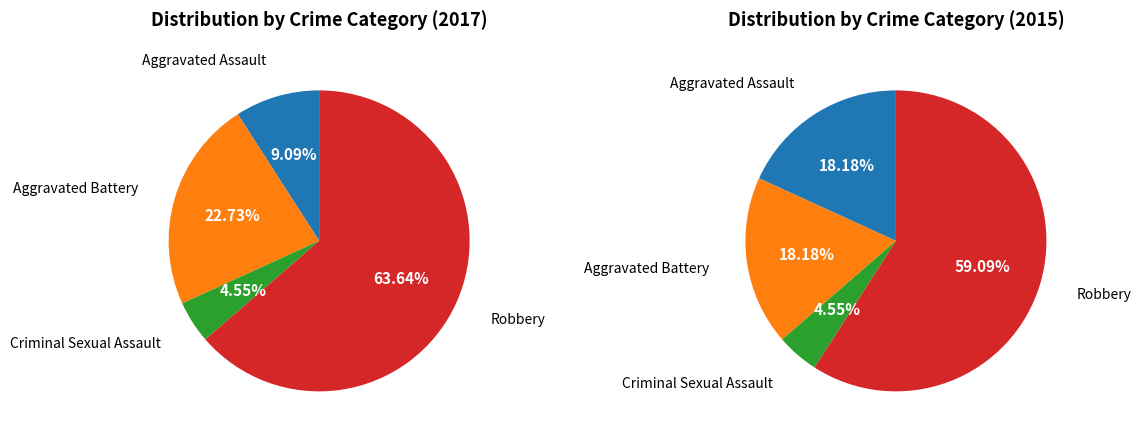

To the nearest percent, what is the average slice percentage?

25%